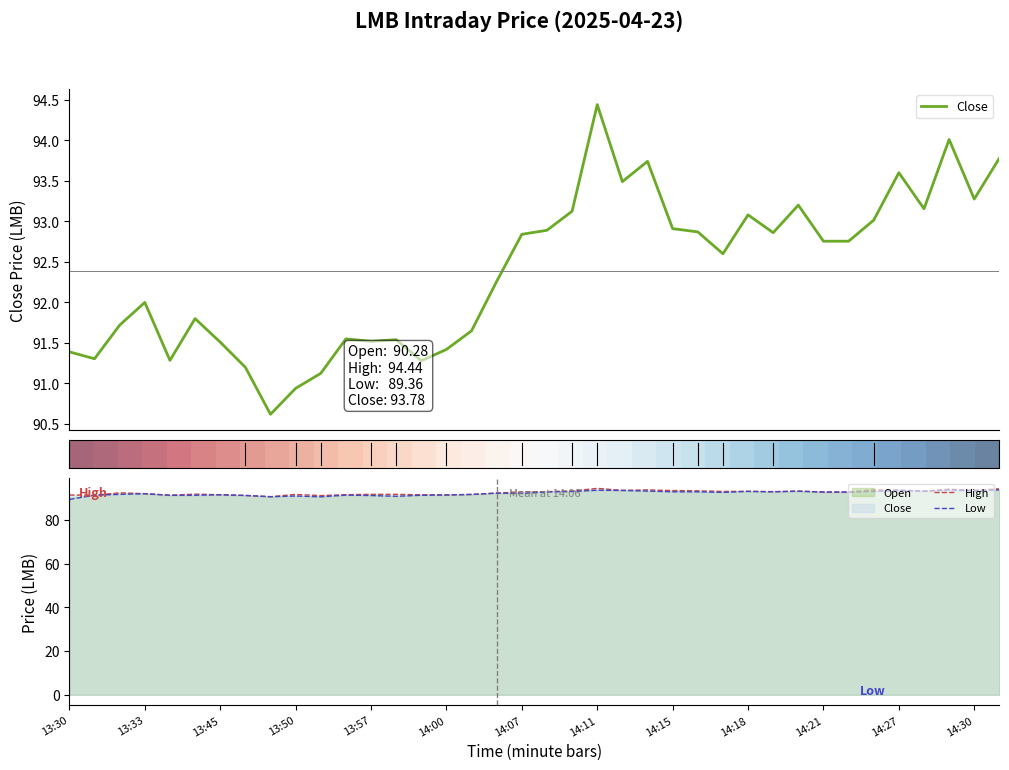

The High series shows 24.9 at 14:30. True or false?

False